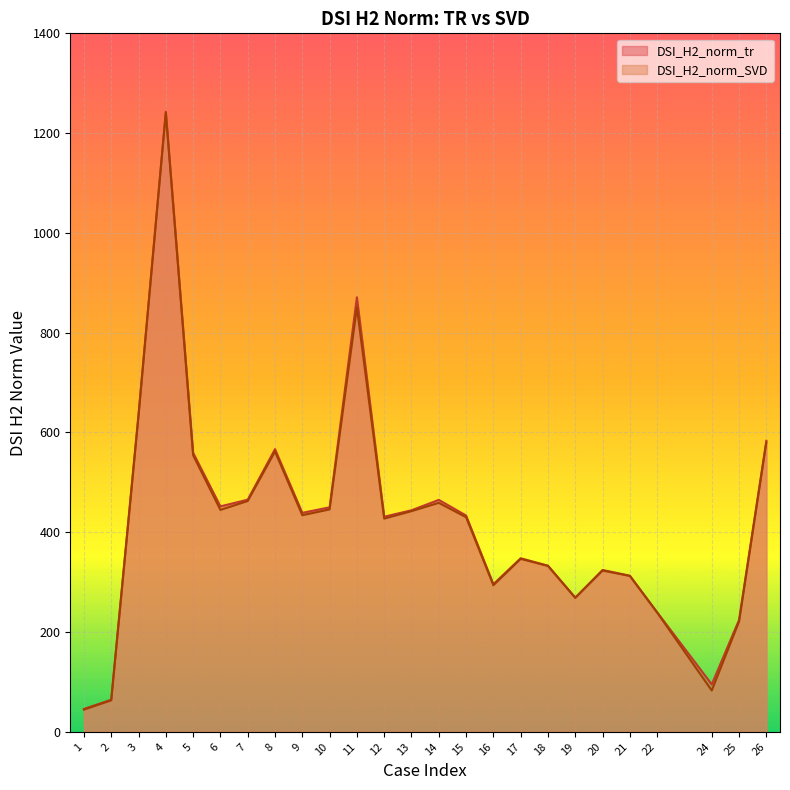

How many data points in DSI_H2_norm_tr are less than 433?

12